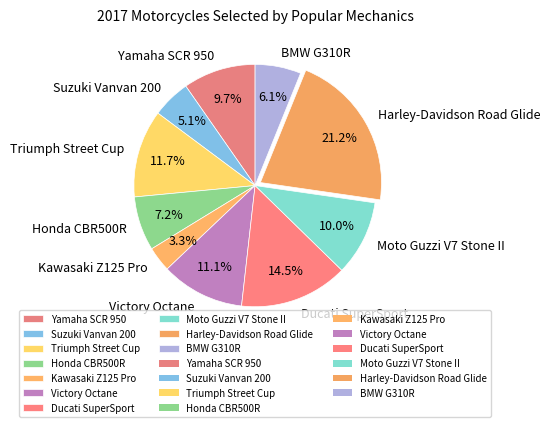

Between Harley-Davidson Road Glide and Ducati SuperSport, which is larger?

Harley-Davidson Road Glide